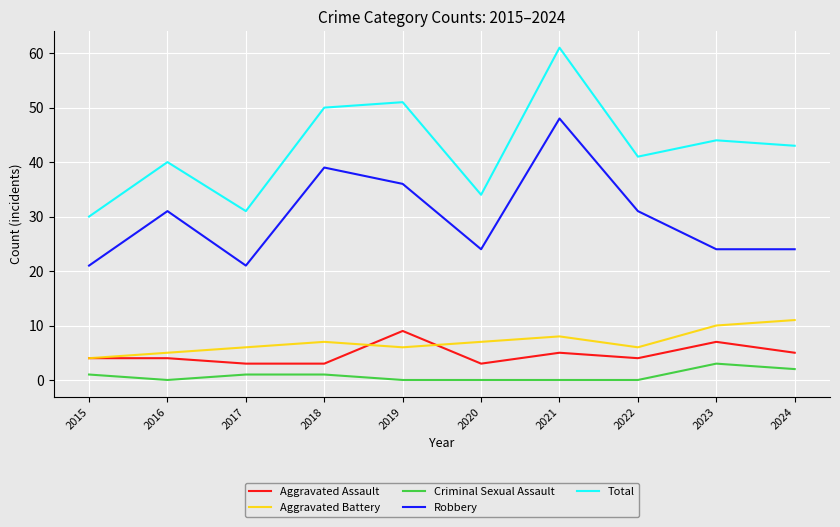

At which category does the chart reach its peak across all series?

2021